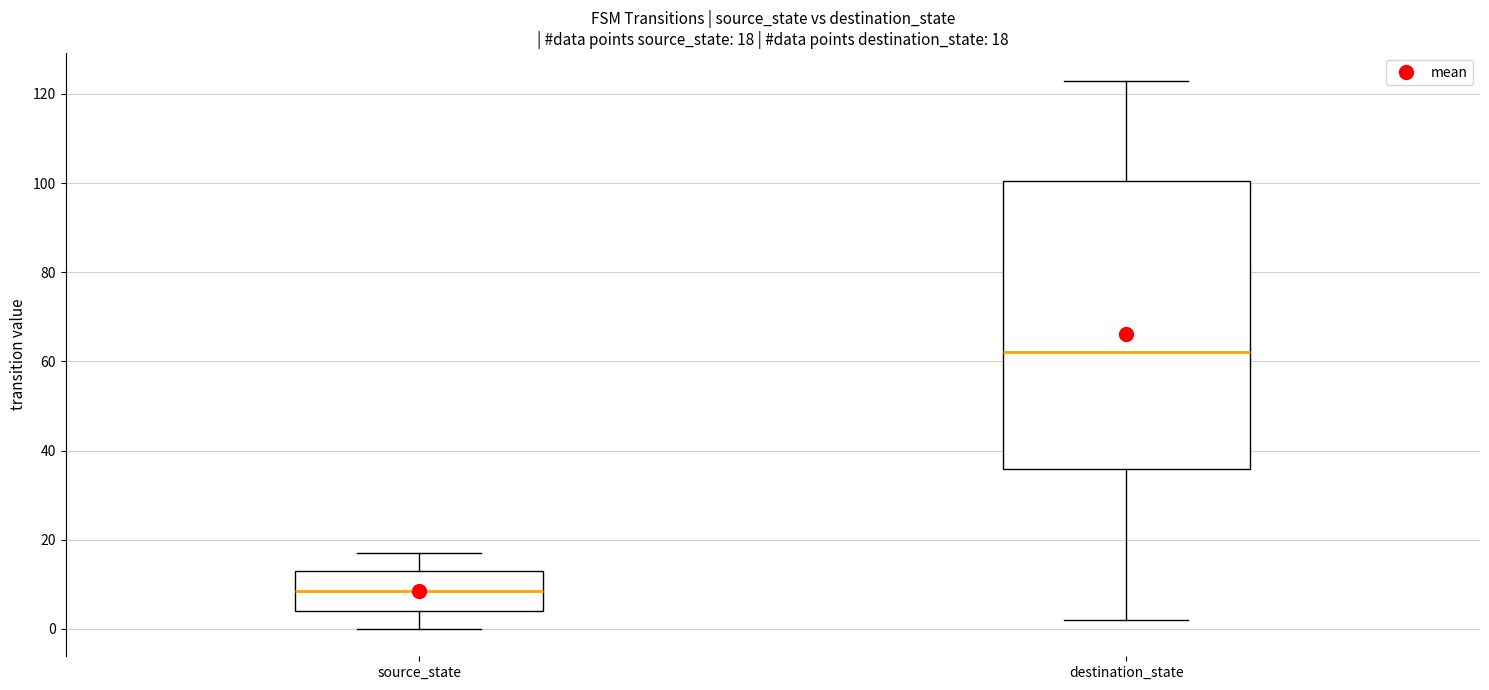

Which box's median line is the highest?

destination_state